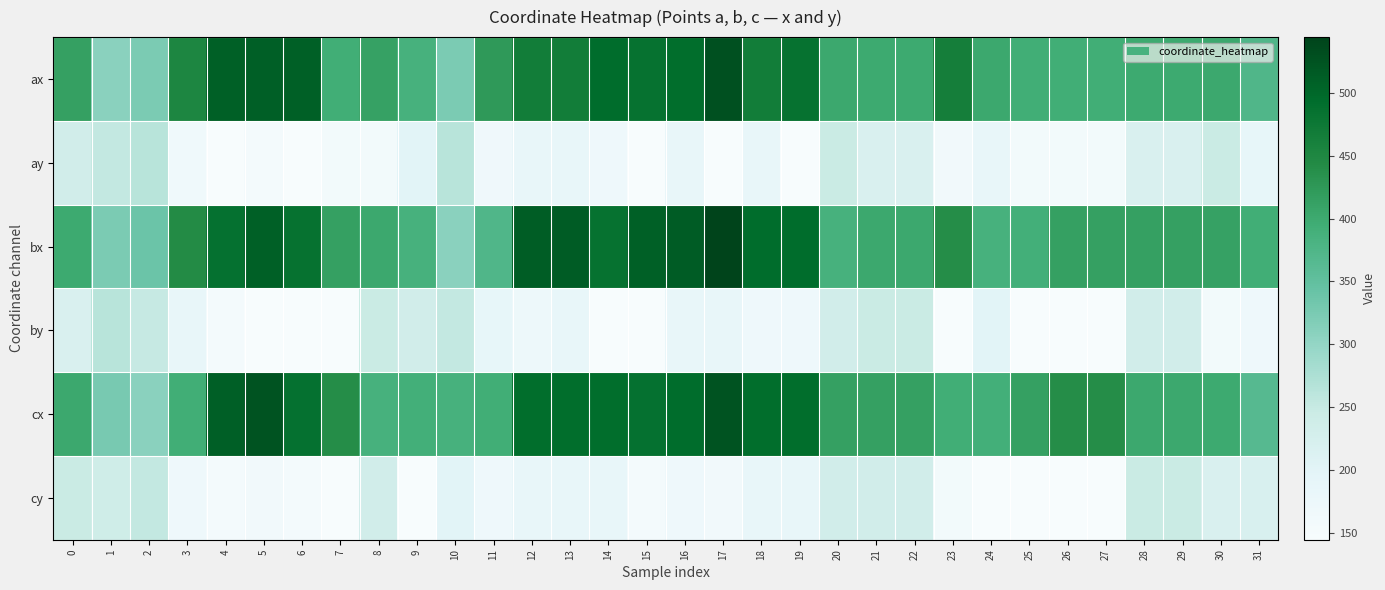

What is the smallest value displayed?

145